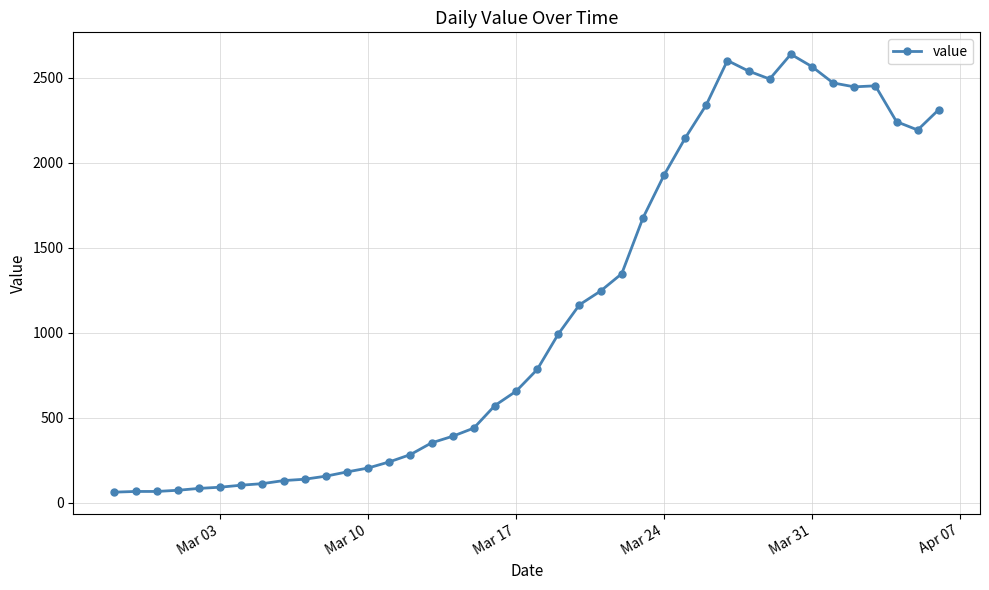

What is the minimum value shown in the chart?

61